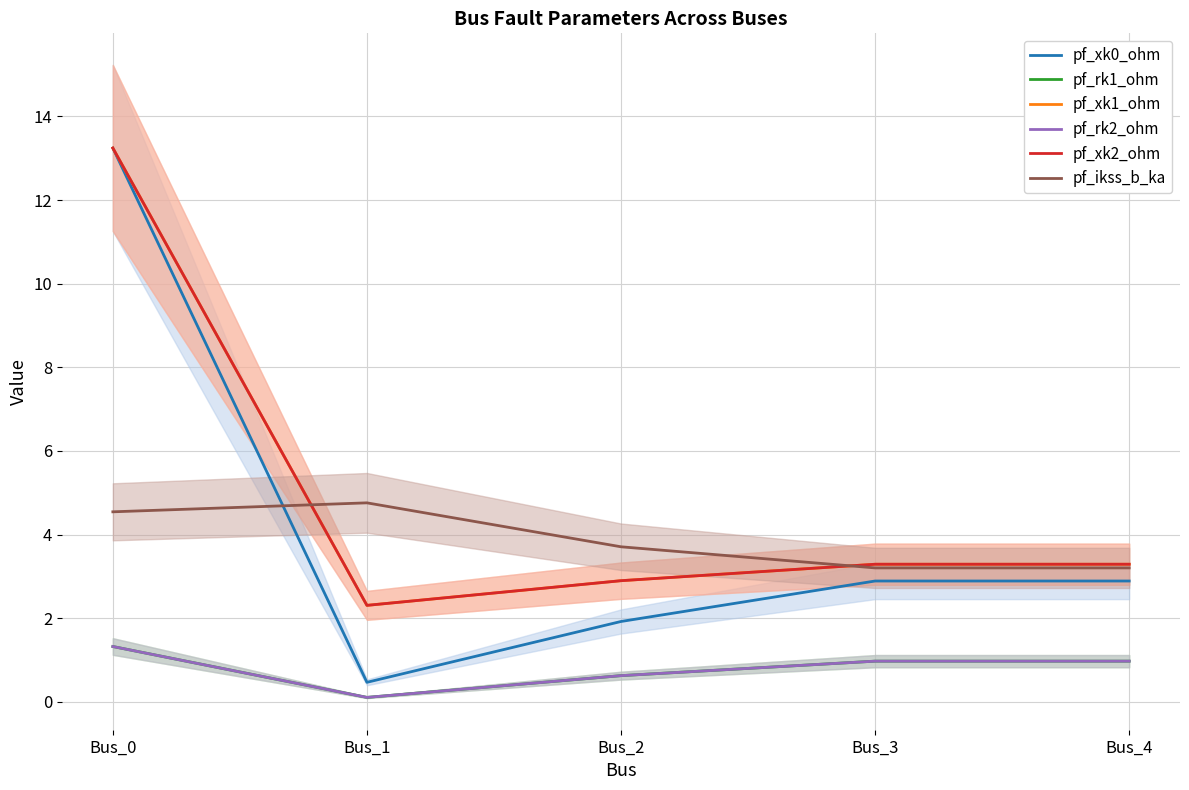

Does the chart display data point markers on the line(s)?

No